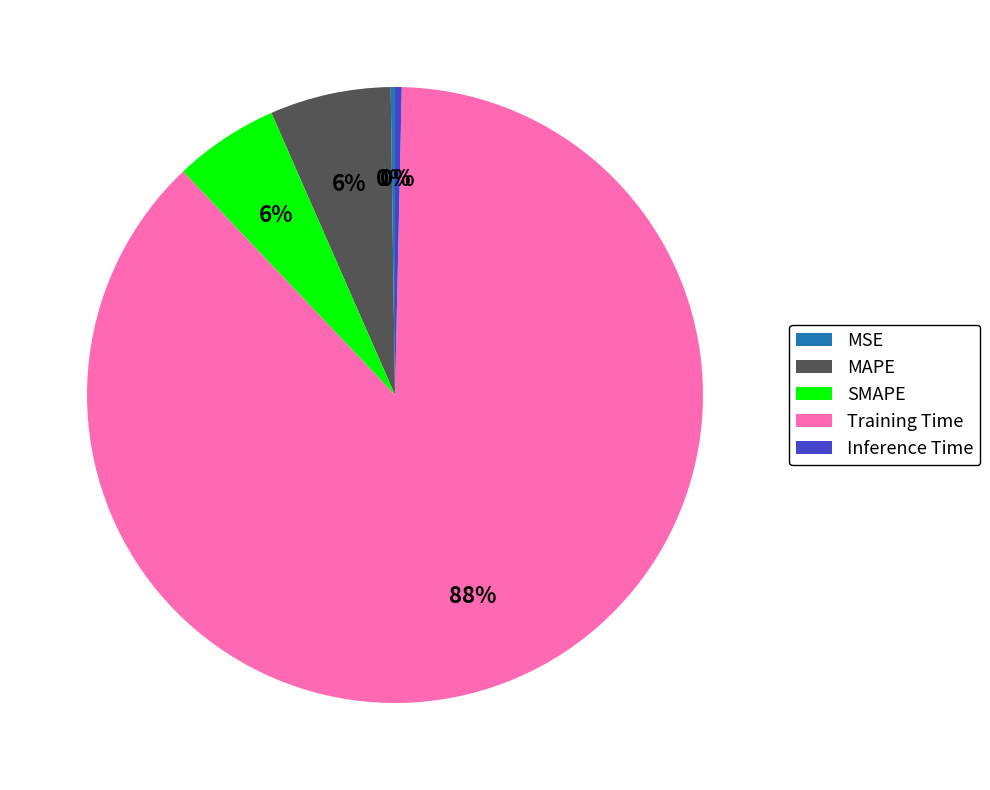

To the nearest percent, what portion does Training Time represent?

88%